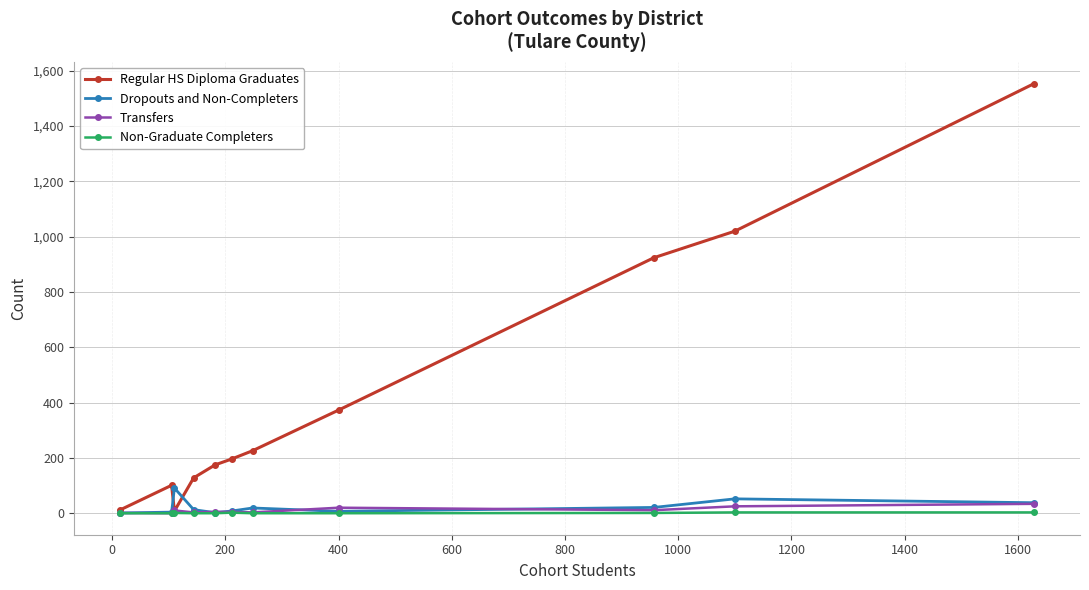

What is the maximum value shown in the chart?

1554